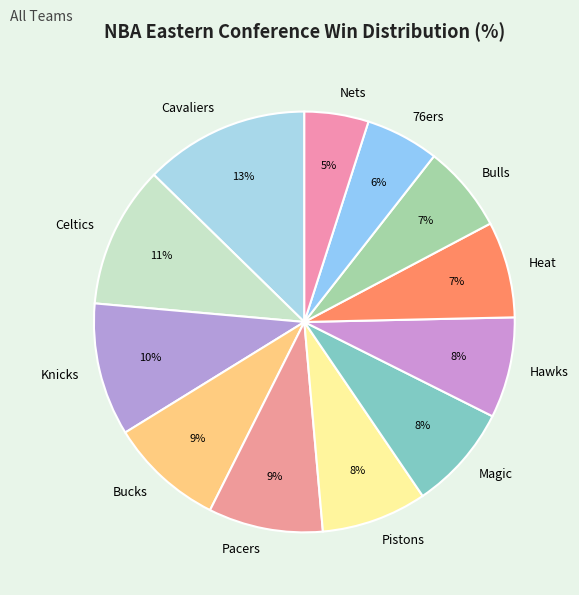

To the nearest percent, what is the difference between the Pacers and Nets slice percentages?

4%